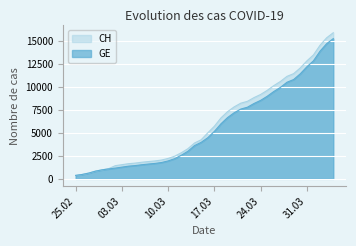

At 2020-03-28, list the series in order from largest to smallest.

CH, GE